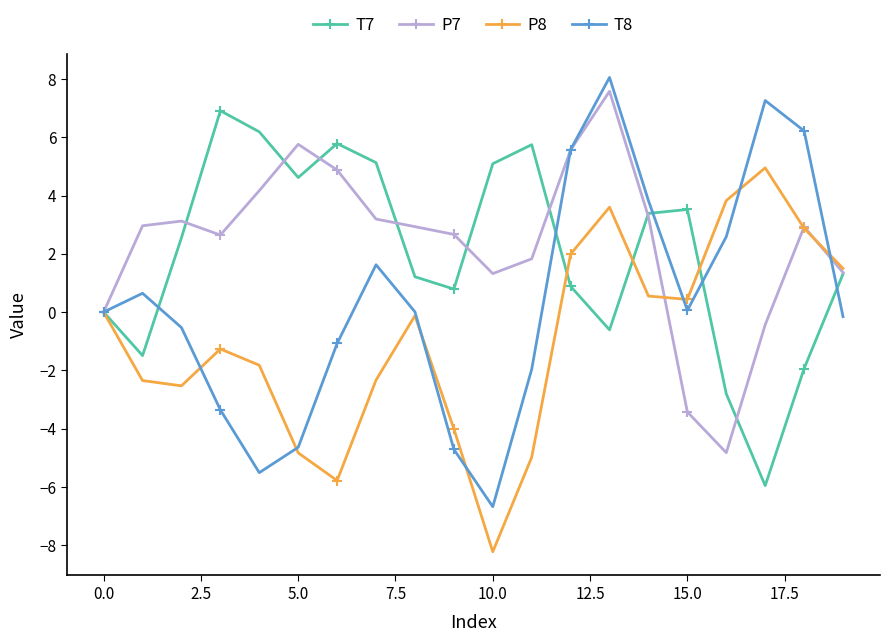

Which series has the widest spread of values?

T8